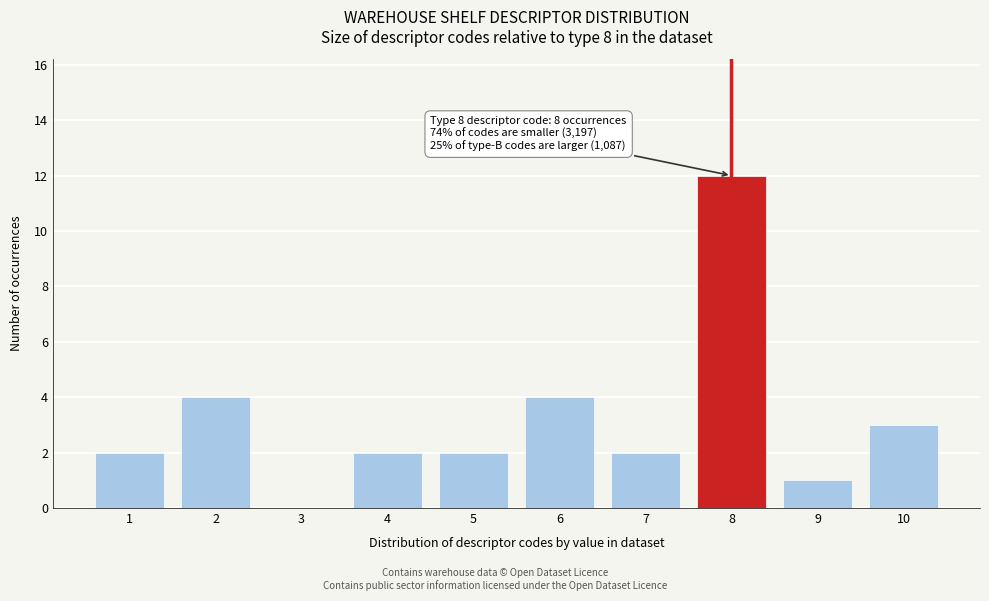

Over which range of the x-axis is the bar tallest?

7.5 to 8.5